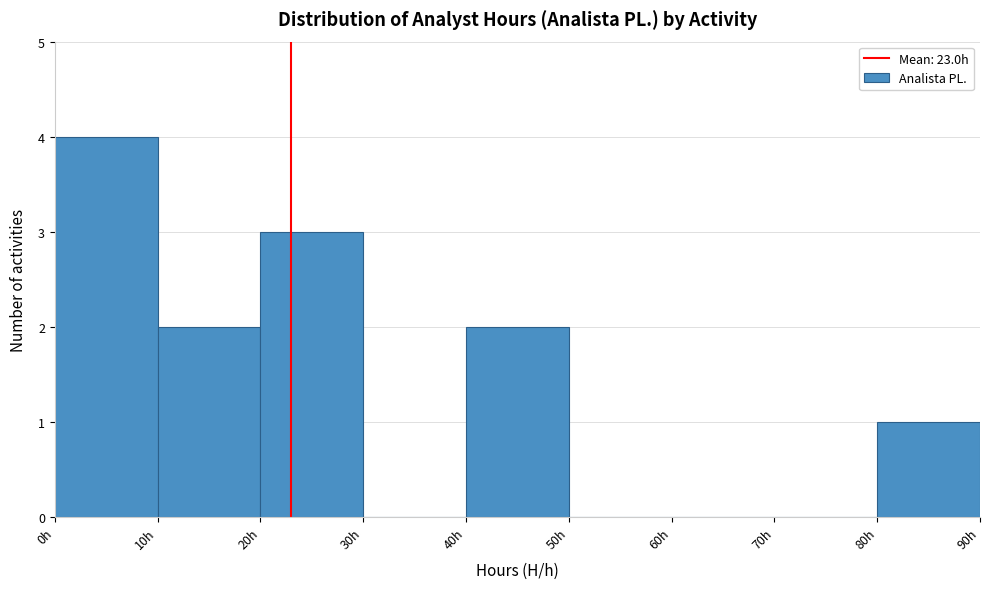

Reading left to right, transcribe this chart: for each bar, give the range it covers on the x-axis and its height. The values are not printed on the chart, so give them approximately, as read against the axis.

0 to 10: 4
10 to 20: 2
20 to 30: 3
30 to 40: 0
40 to 50: 2
50 to 60: 0
60 to 70: 0
70 to 80: 0
80 to 90: 1